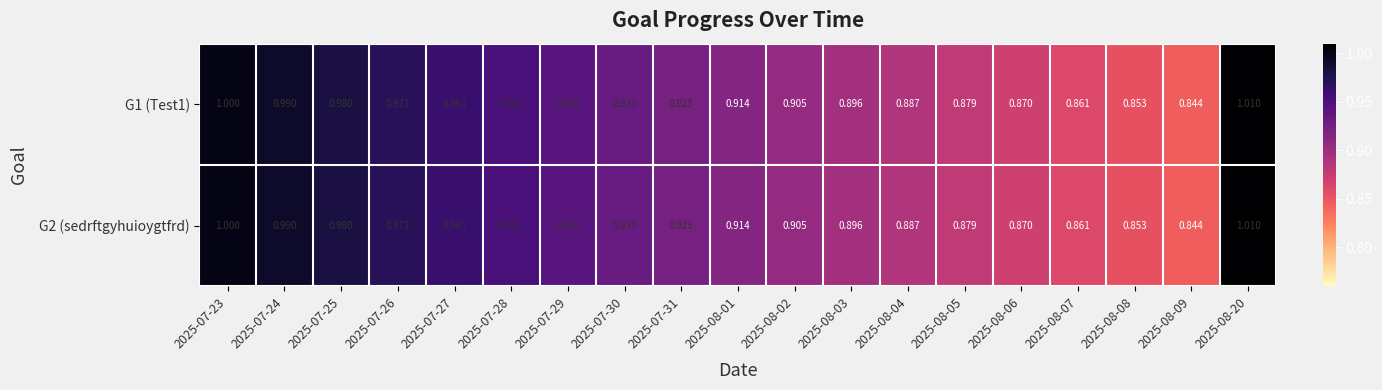

Which category has the lowest value across all series?

2025-08-09